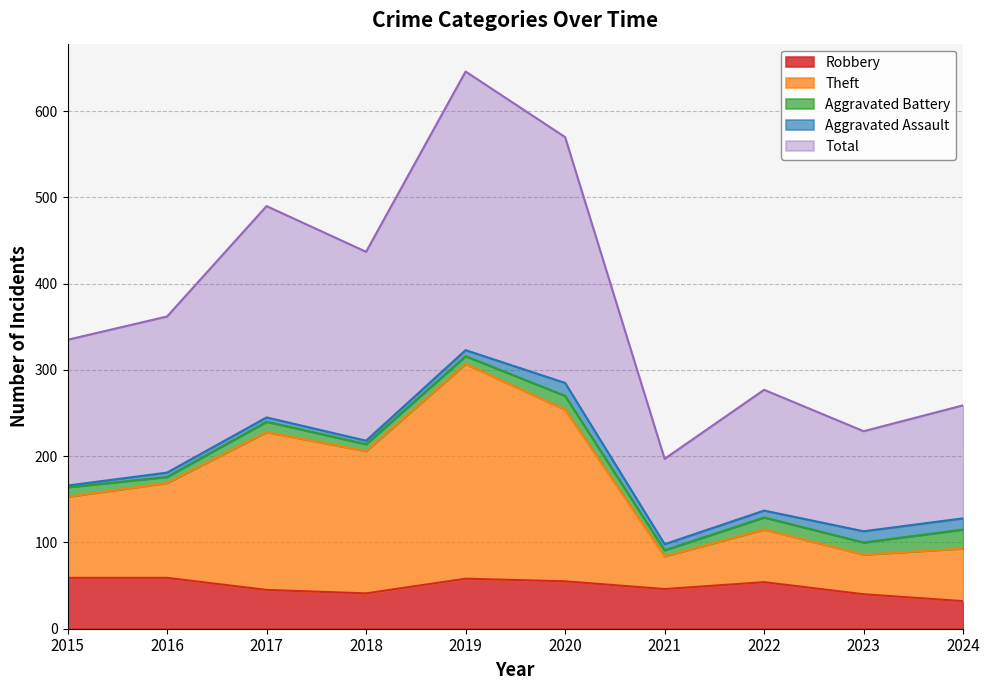

The value of Robbery at 2020 is 28. True or false?

False